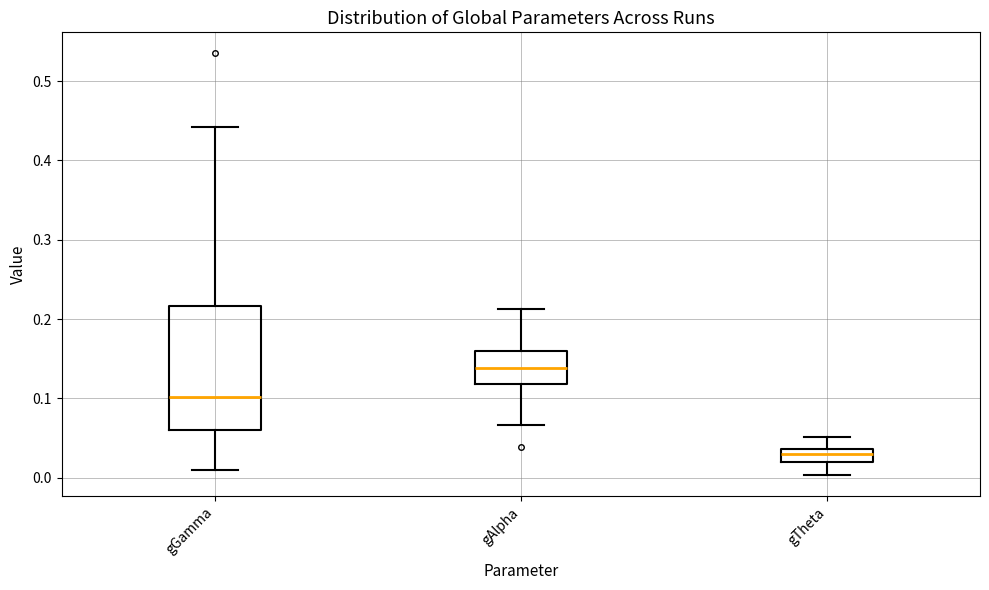

Where does the lower whisker of the box for gGamma end on the y-axis? The values are not printed on the chart, so give them approximately, as read against the axis.

0.01